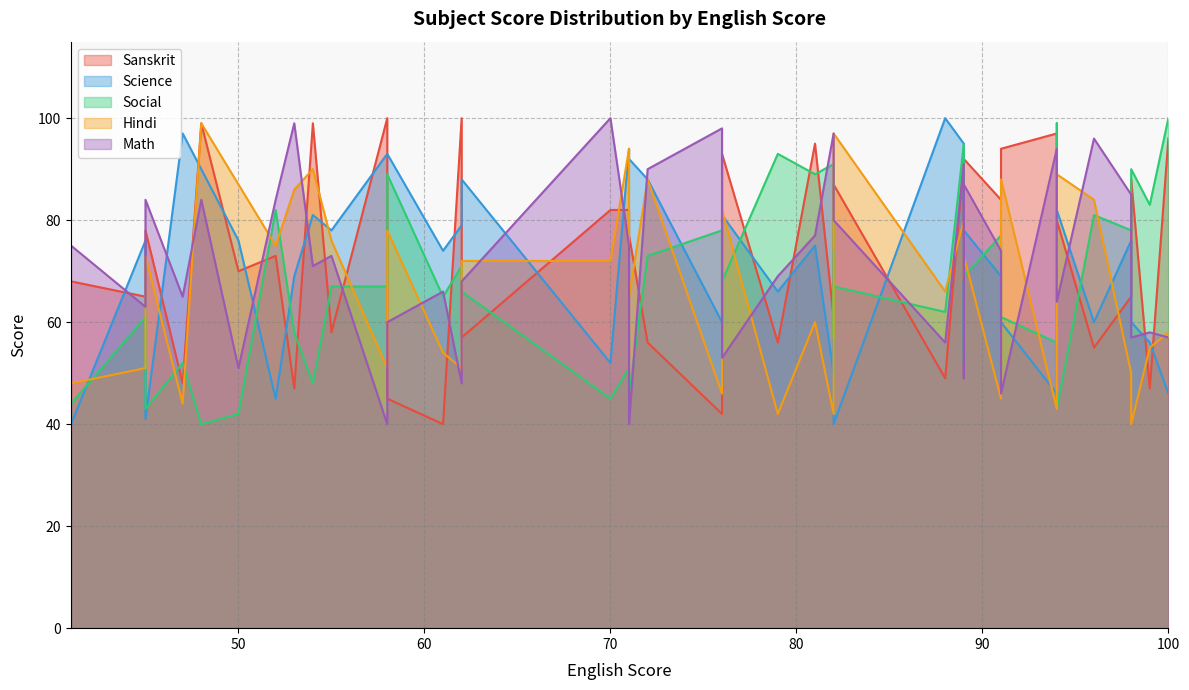

At how many categories does at least one series exceed 95?

15